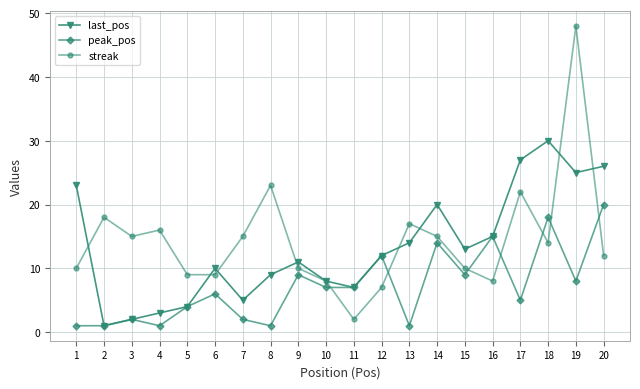

True or false: streak has more than 0 points higher than both neighbors.

True